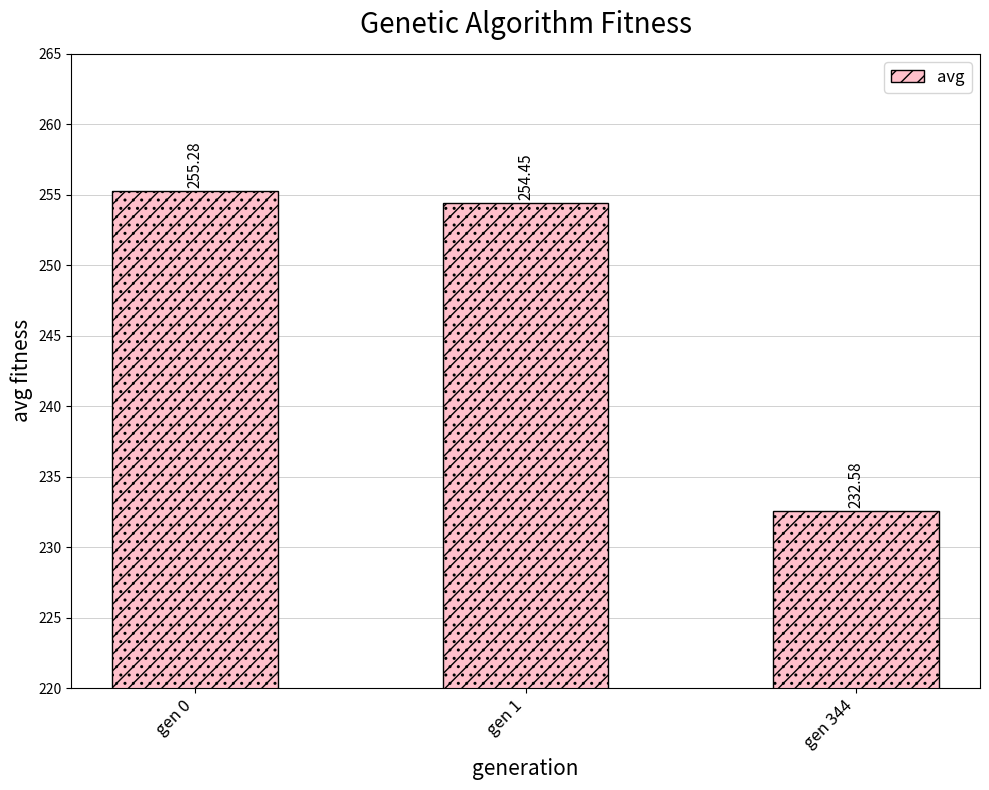

How many values are below 254?

1